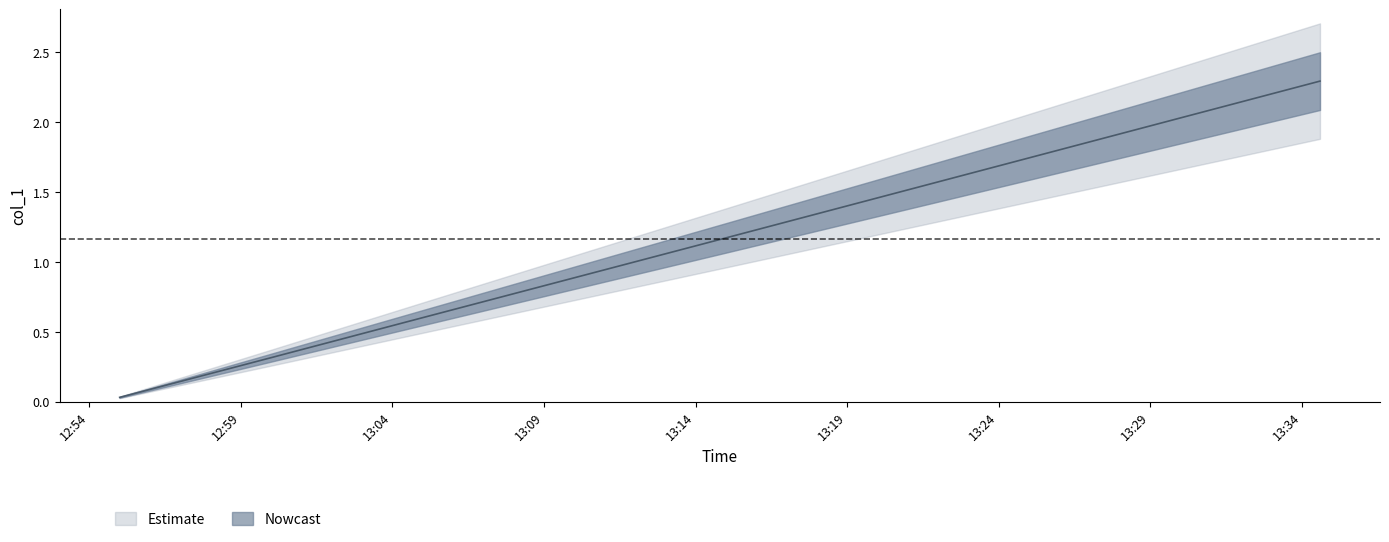

What position from the right is 13:04?

7